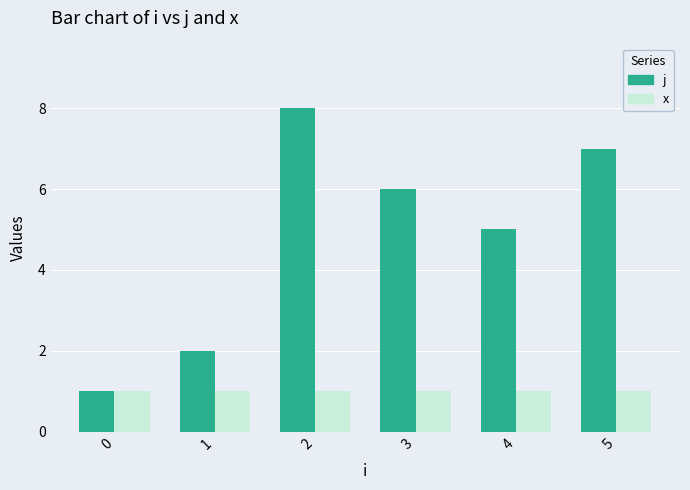

Which series changed the most between 1 and 5?

j